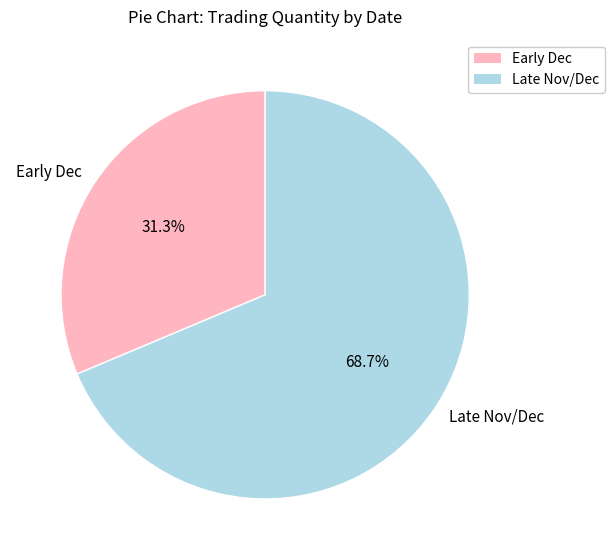

What is the ratio of the value at Early Dec to the value at Late Nov/Dec?

0.5